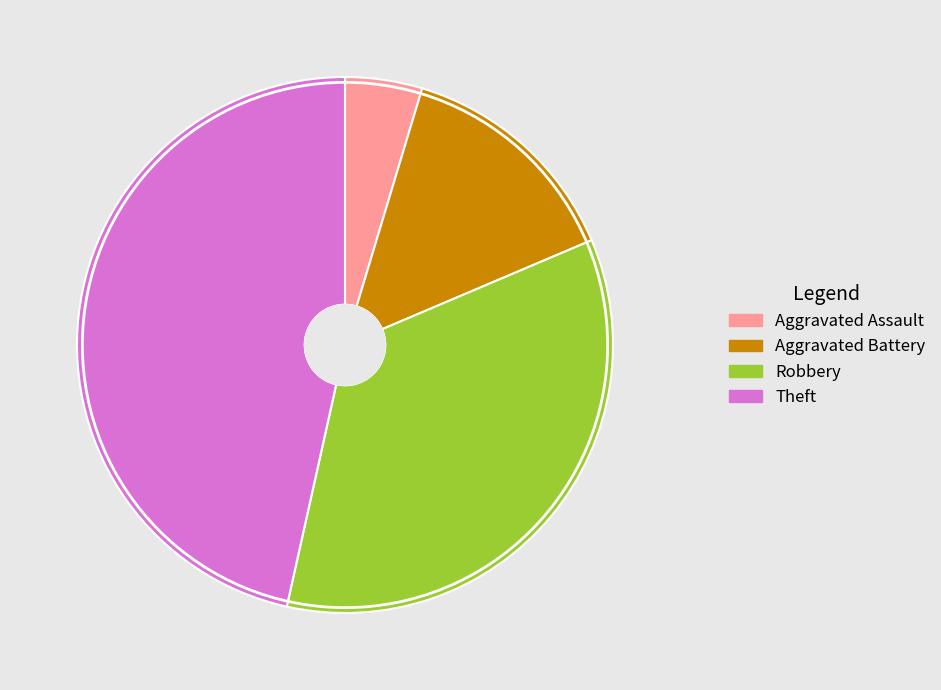

Is Aggravated Assault the majority of the pie?

No